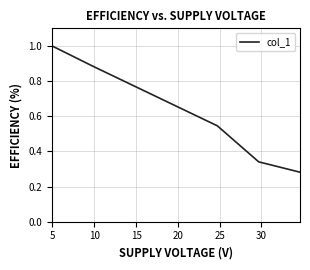

Count the values in the range 0 to 1.

5